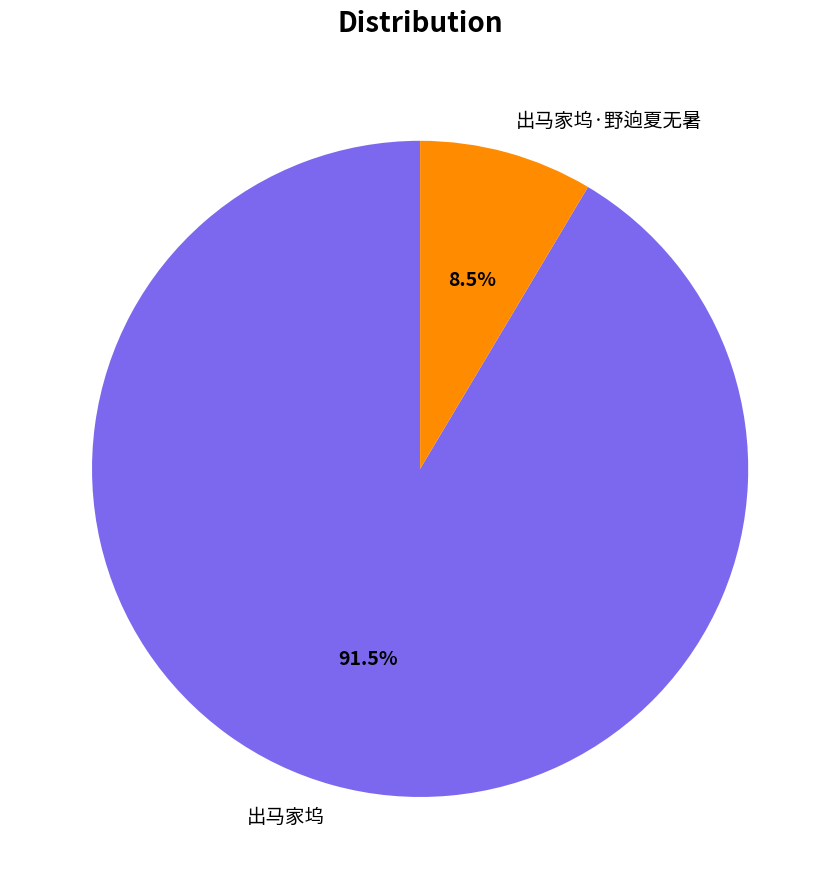

What is the largest slice in the pie chart?

出马家坞